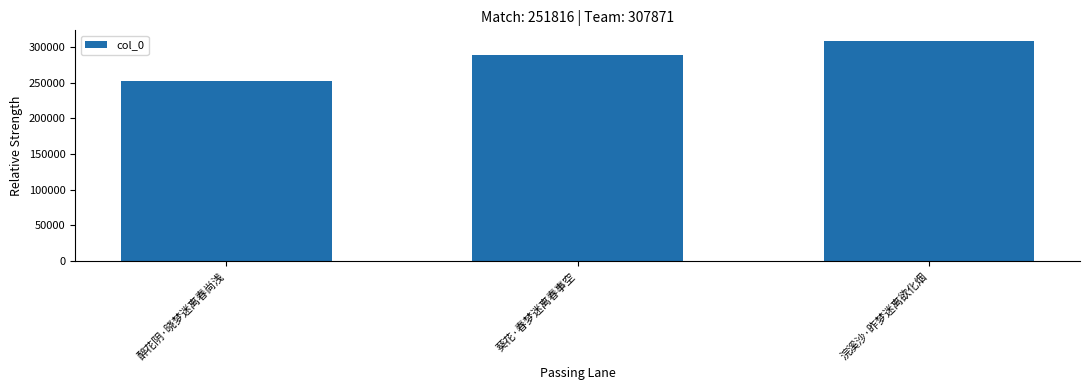

List the labels in order of value, largest first.

浣溪沙·昨梦迷离欲化烟, 葵花·春梦迷离春事空, 醉花阴·晓梦迷离春尚浅